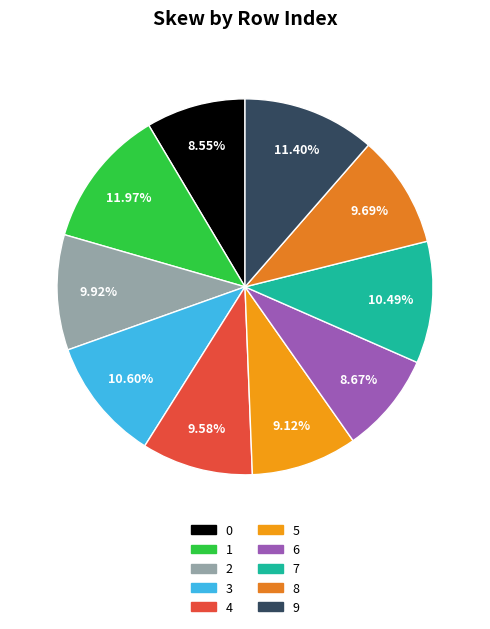

True or false: 8 accounts for 10% of the total.

True